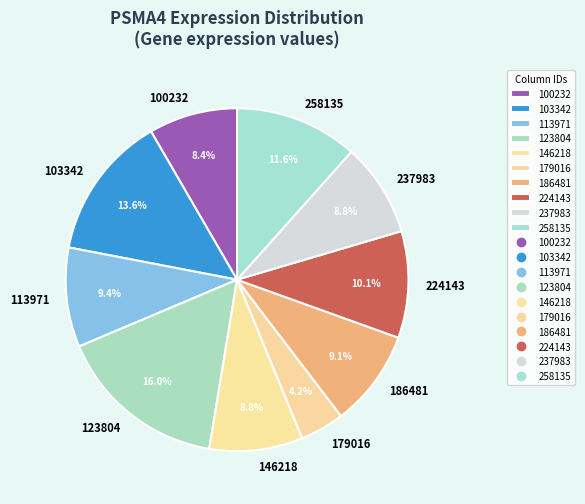

Is 100232 the majority of the pie?

No